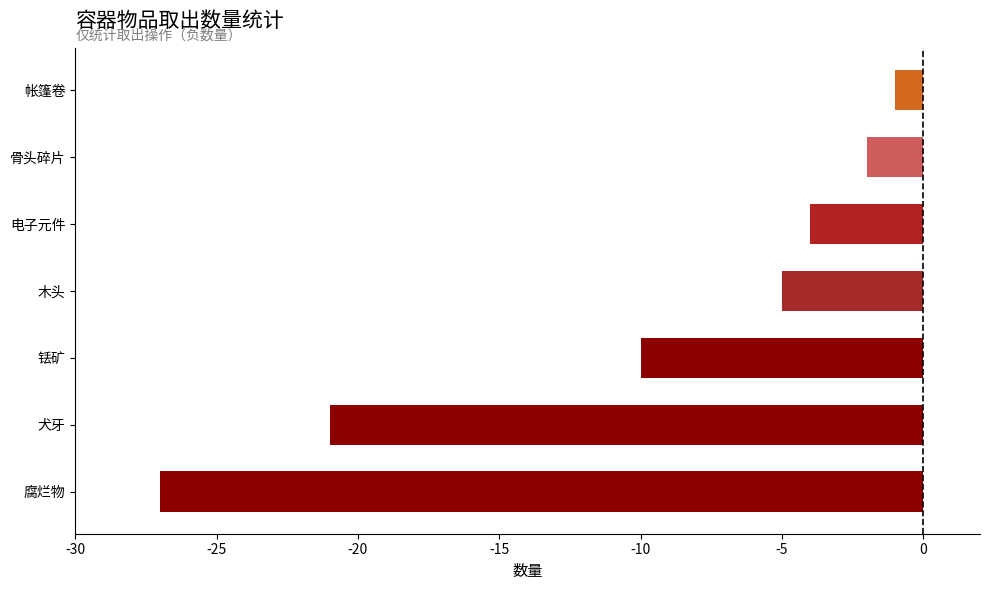

What value does the data have at 木头?

-5